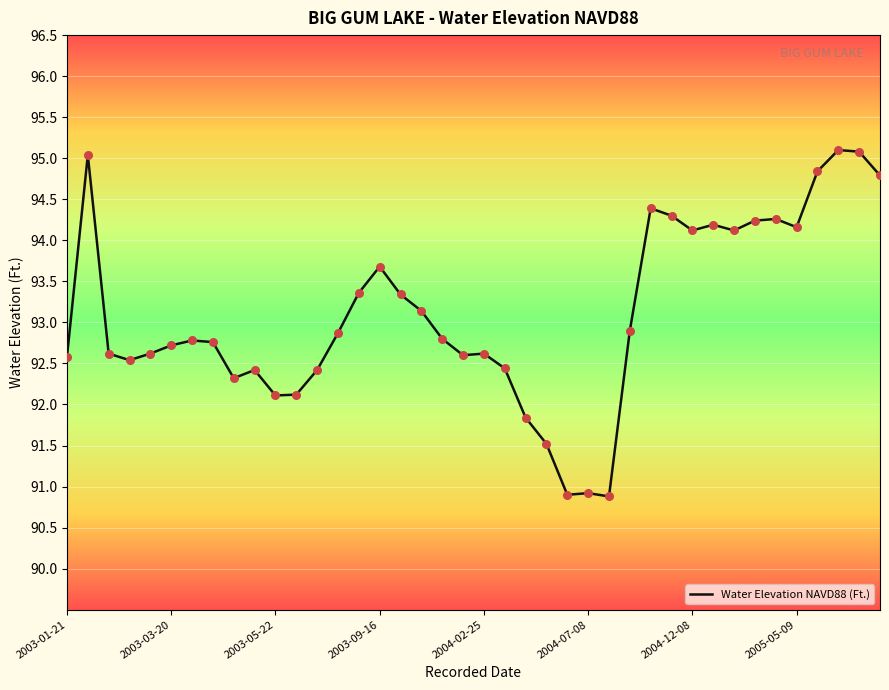

What is the difference between the maximum and minimum values?

4.2